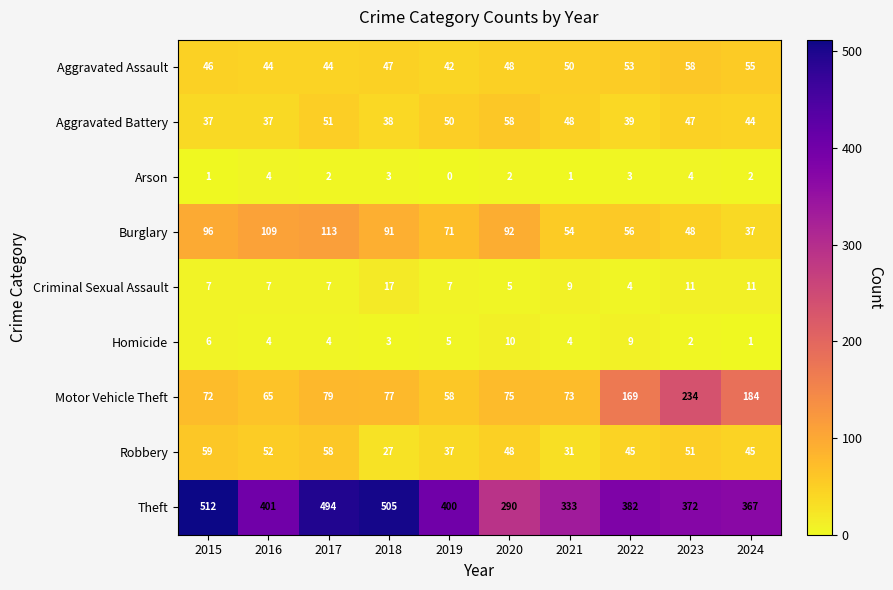

At how many categories does at least one series exceed 378?

6